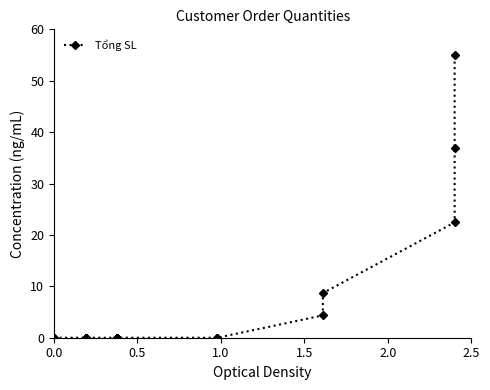

What is the difference between the maximum and second lowest values?

55.0